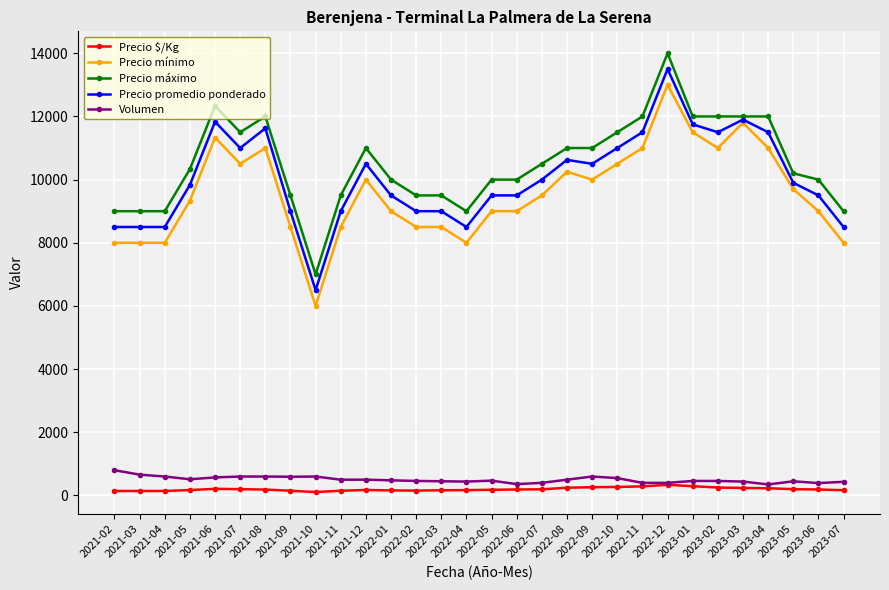

True or false: Precio $/Kg has a value of 155 at 2022-02.

True